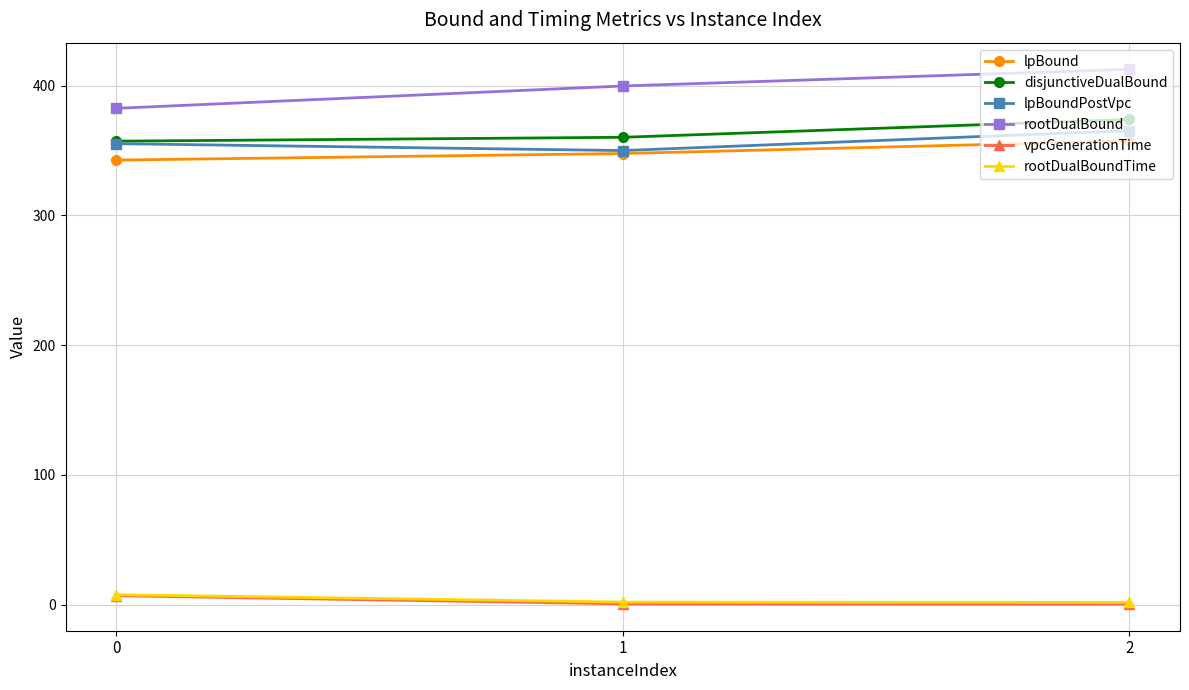

At how many categories does at least one series exceed 130?

3